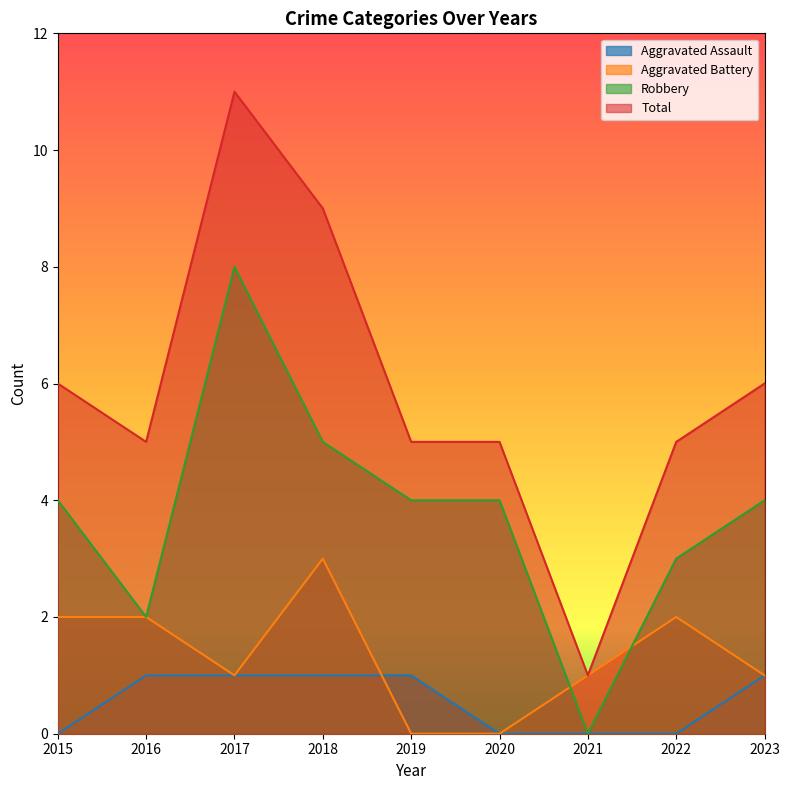

How many data points in Robbery are less than 4?

3